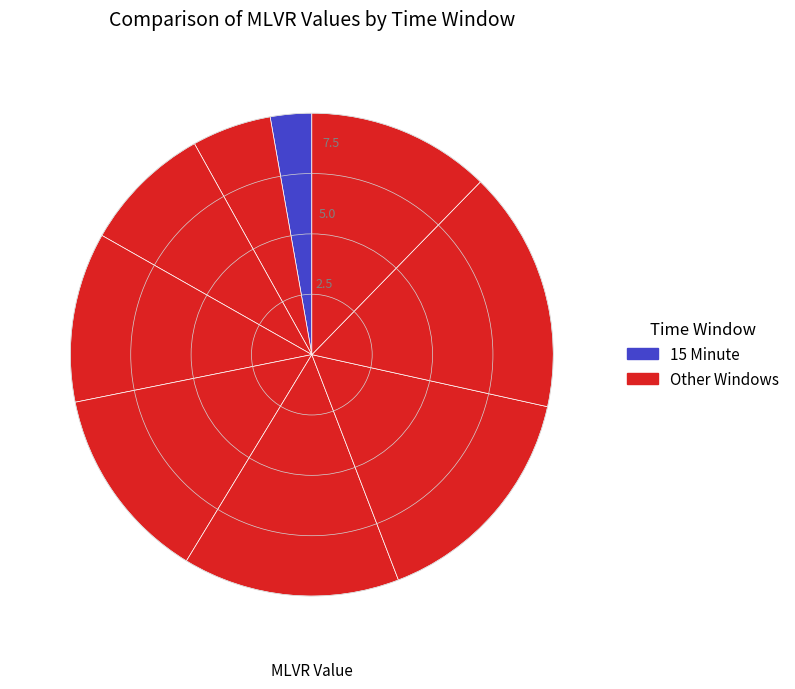

What is the smallest slice in the pie chart?

15 Minute